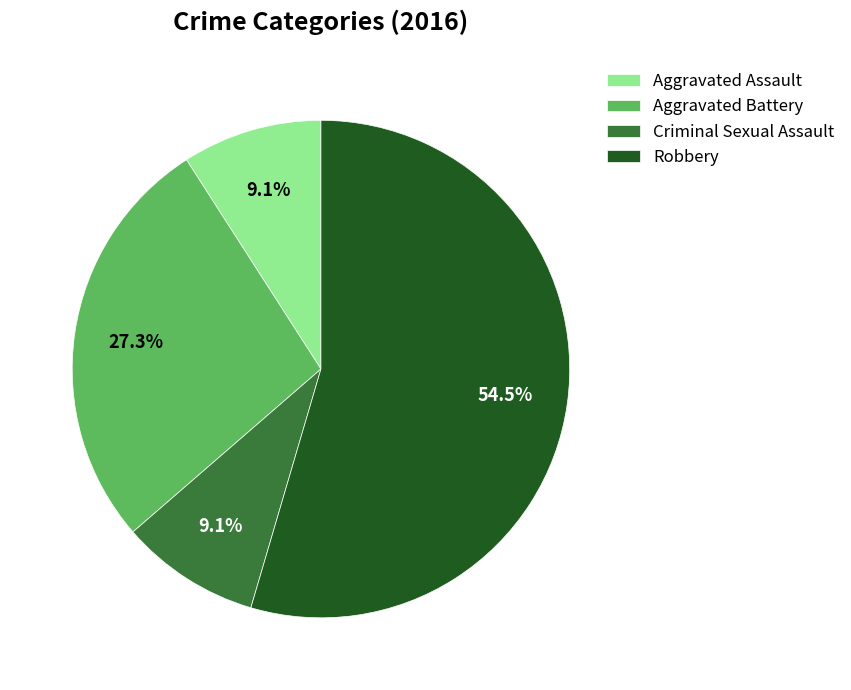

Approximately how many times larger is the value at Aggravated Battery compared to Robbery?

0.5